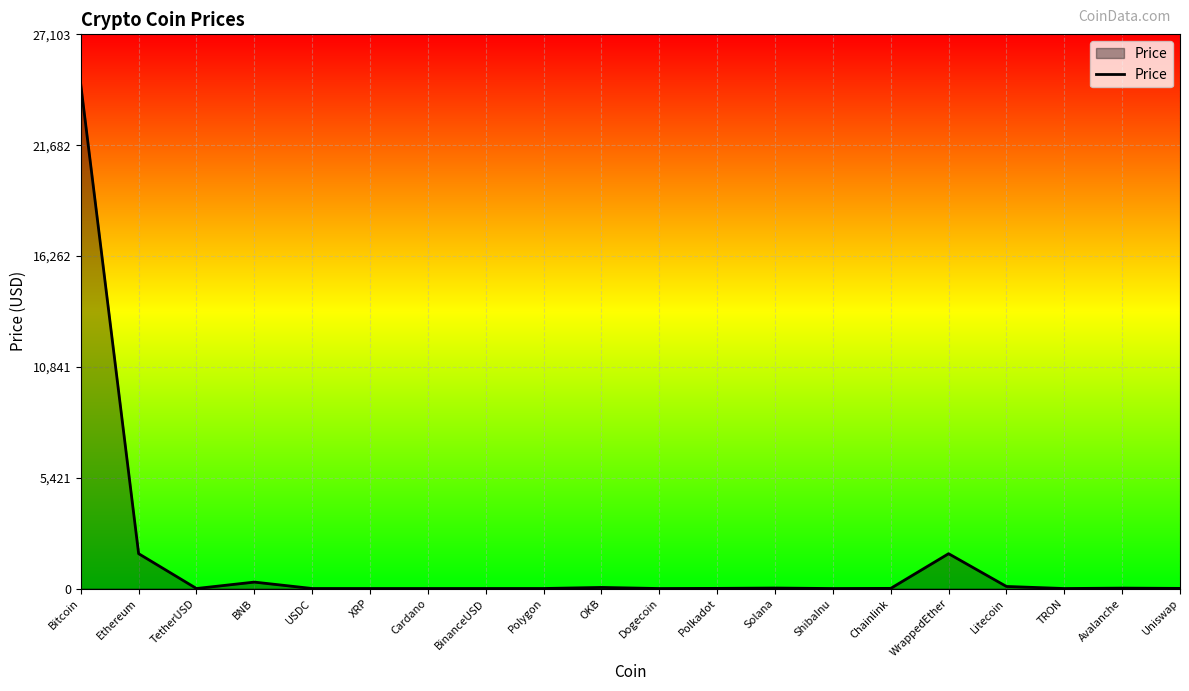

Does the chart display data point markers on the line(s)?

No